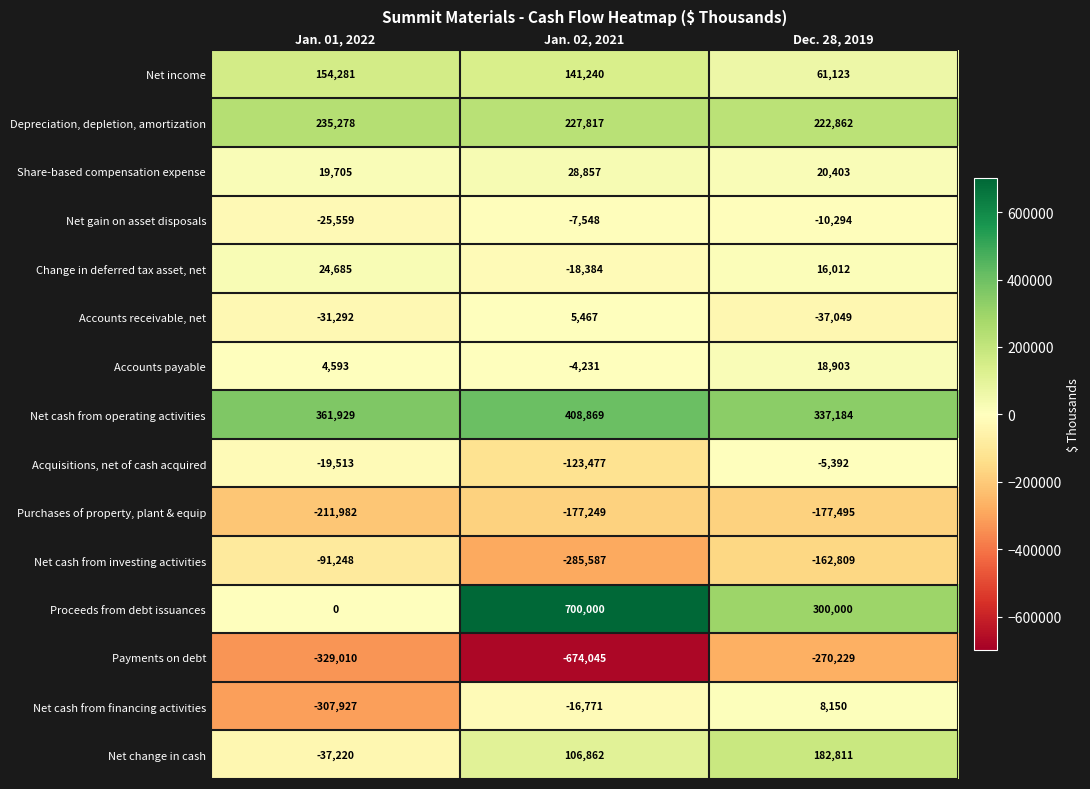

What is the sum of the Depreciation, depletion, amortization values at Jan. 01, 2022 and Dec. 28, 2019?

458140